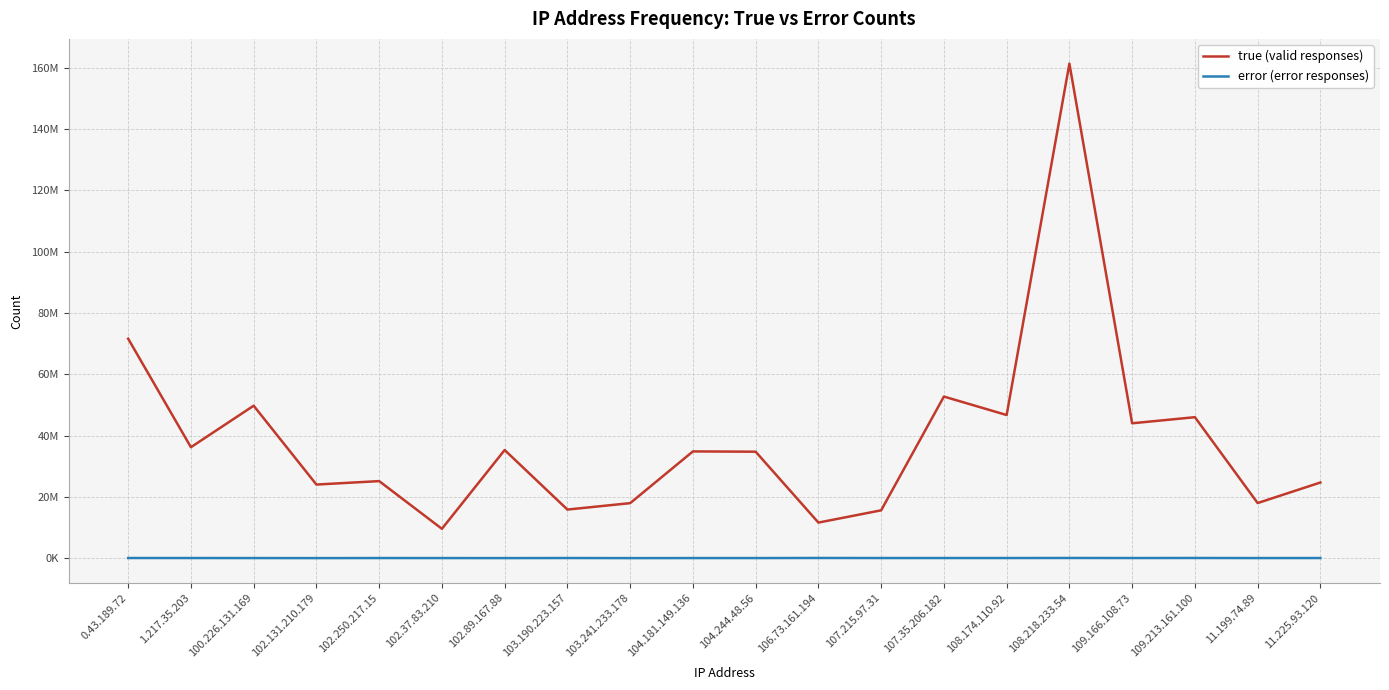

At which label does true (valid responses) first exceed 34815569?

0.43.189.72